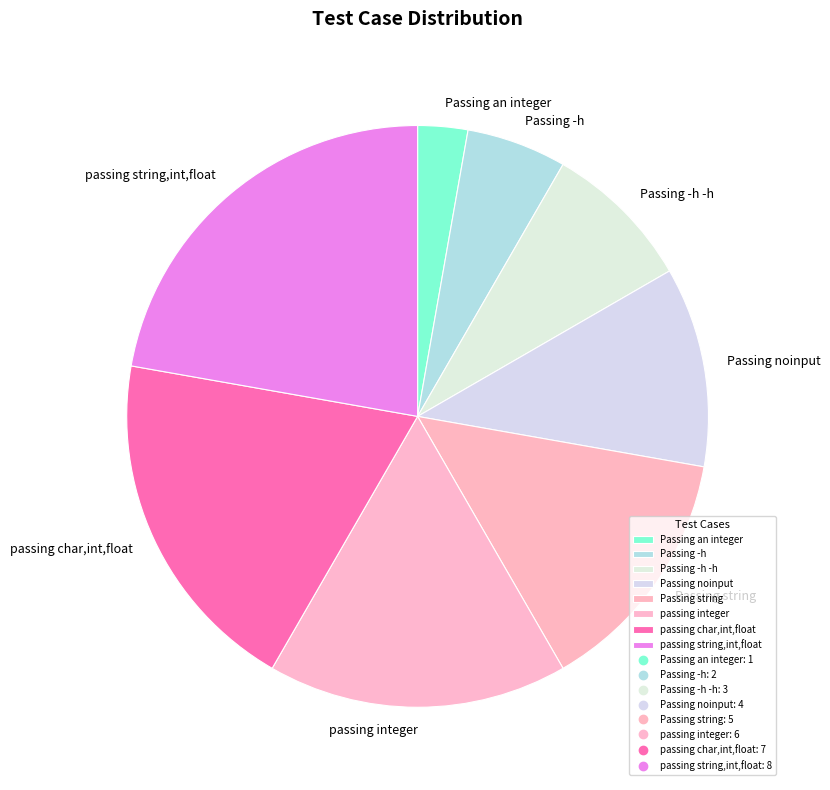

Is there a majority slice in this chart?

No